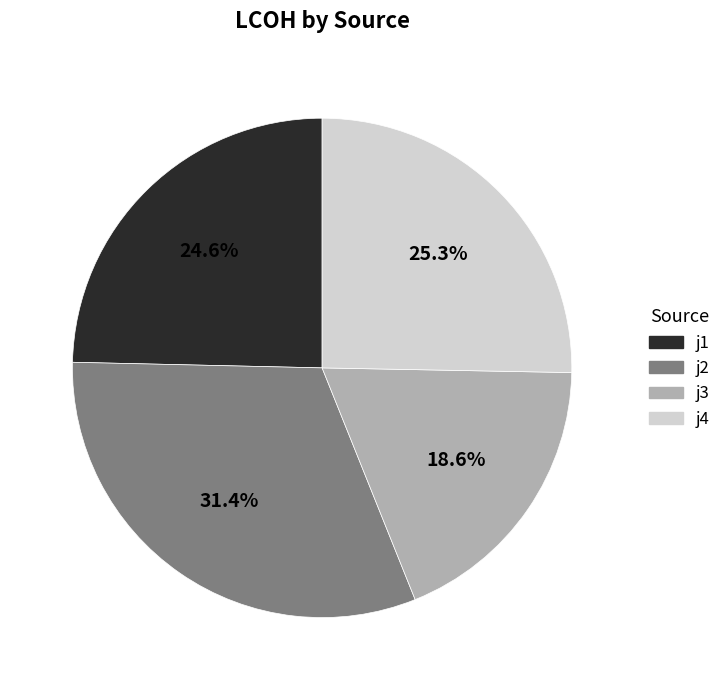

Rank the categories by value from highest to lowest.

j2, j4, j1, j3